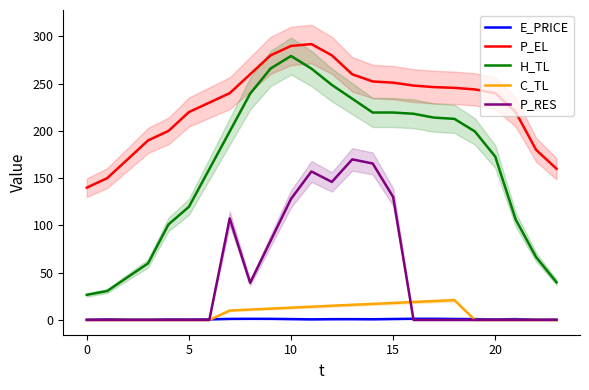

Where does the P_EL series first go above 243?

8